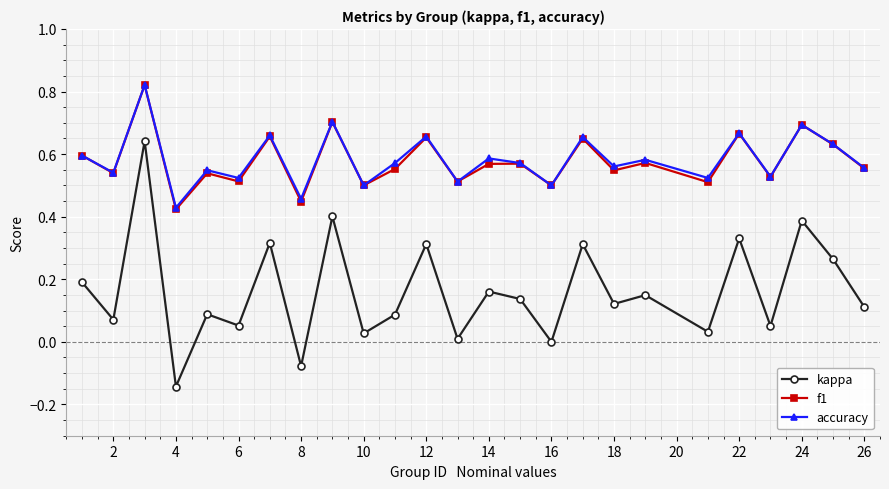

What are all the series names shown in the legend?

kappa, f1, accuracy